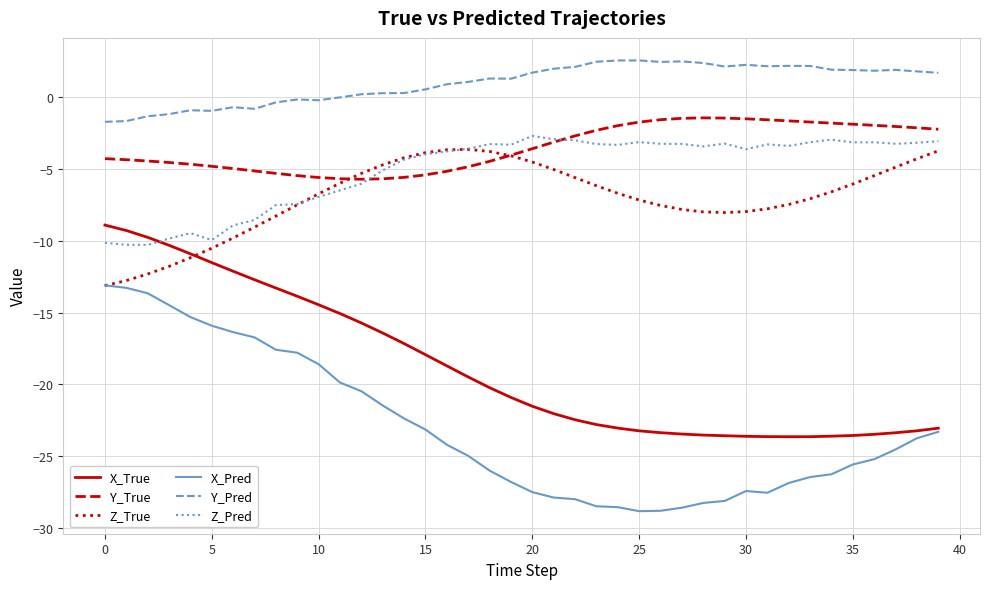

In Y_Pred, how many points are lower than both neighbors (excluding endpoints)?

8